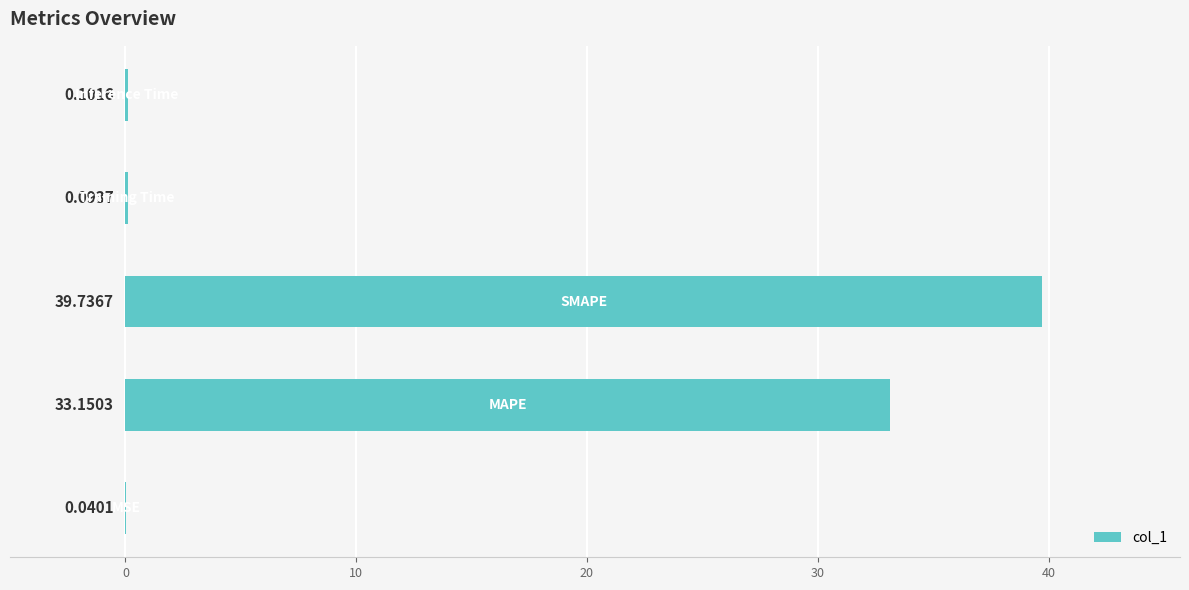

What is the sum of all values?

73.1